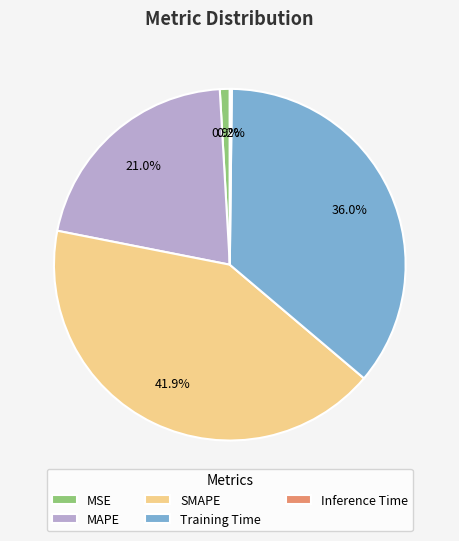

Combined, what portion of the pie is MAPE and Training Time?

57.0%